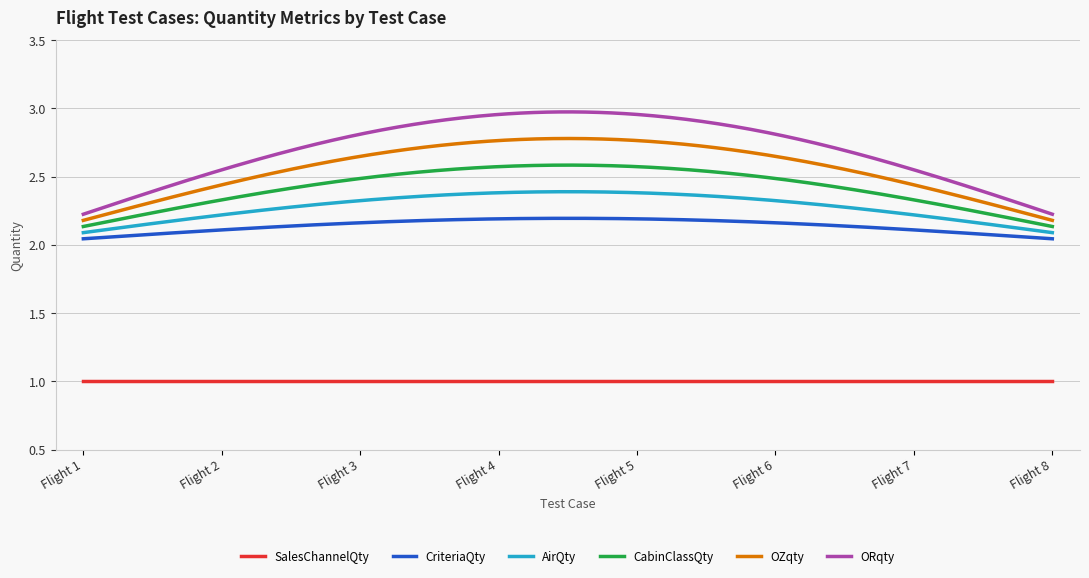

Which series has the widest spread of values?

ORqty